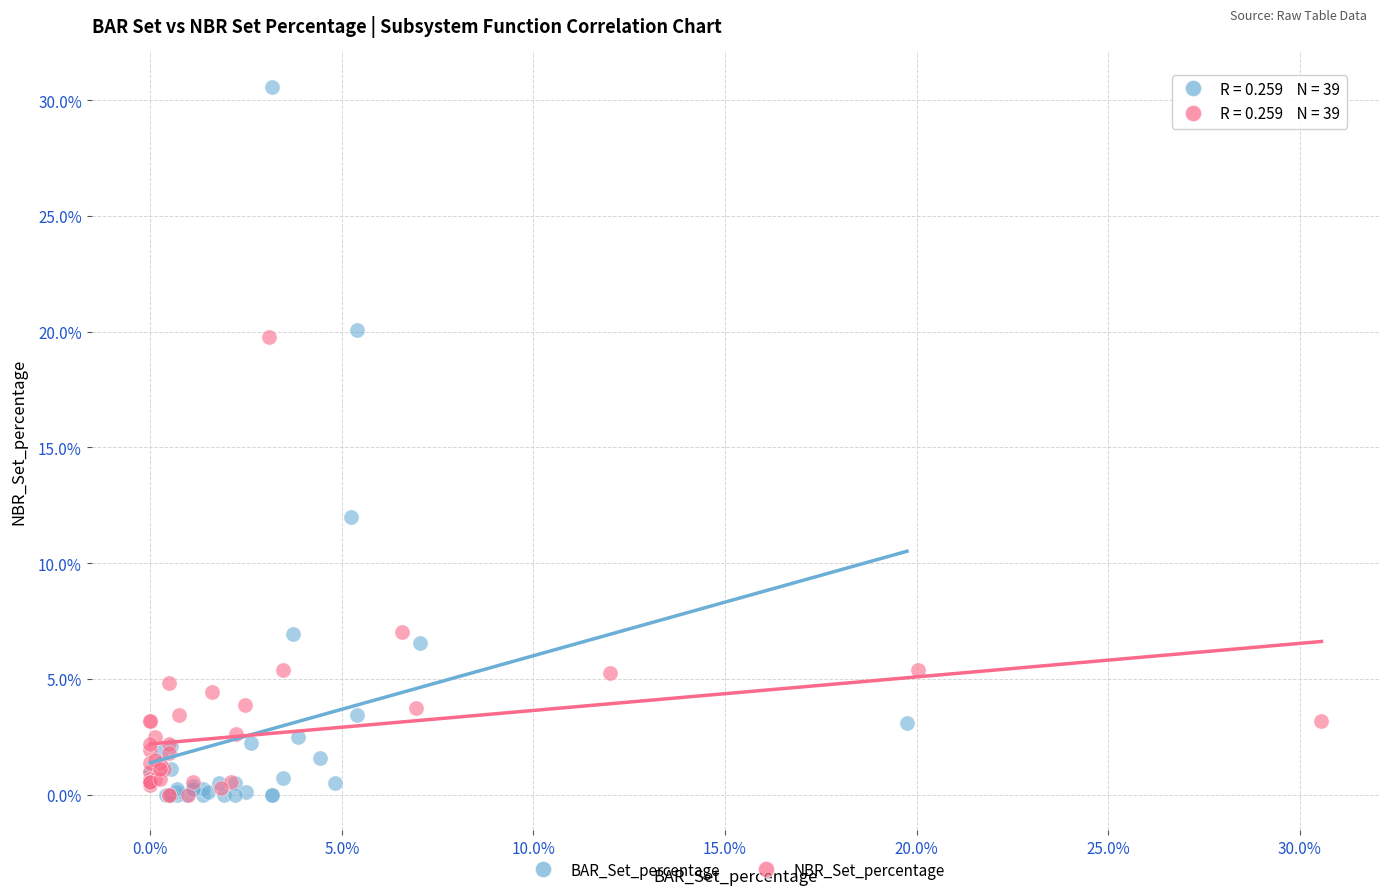

What are all the series names shown in the legend?

BAR_Set_percentage, NBR_Set_percentage